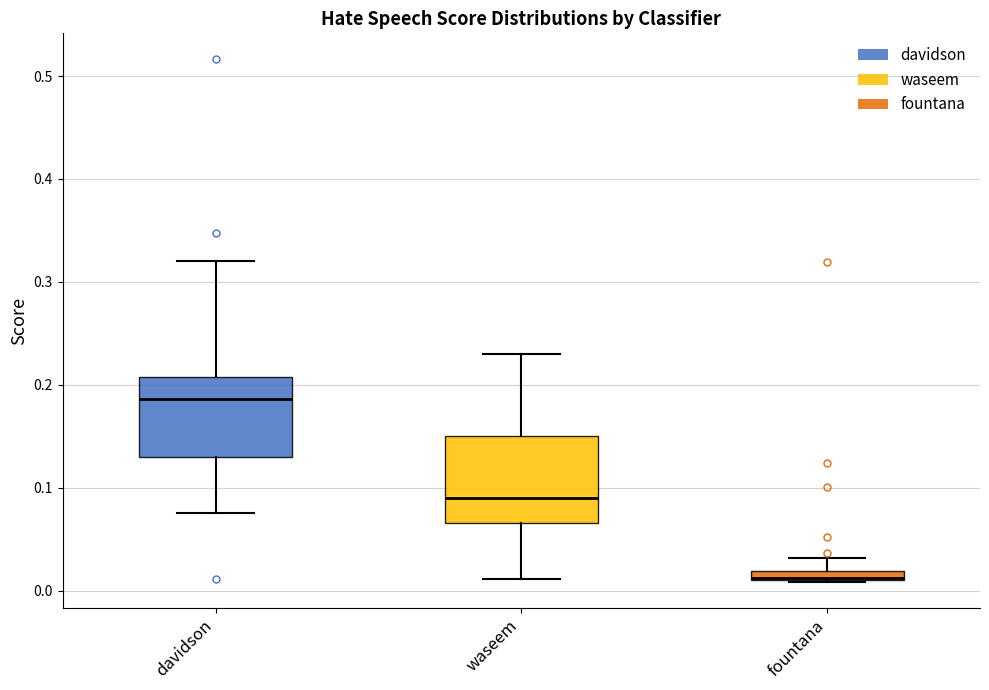

Where does the upper whisker of the box for waseem end on the y-axis? The values are not printed on the chart, so give them approximately, as read against the axis.

0.23